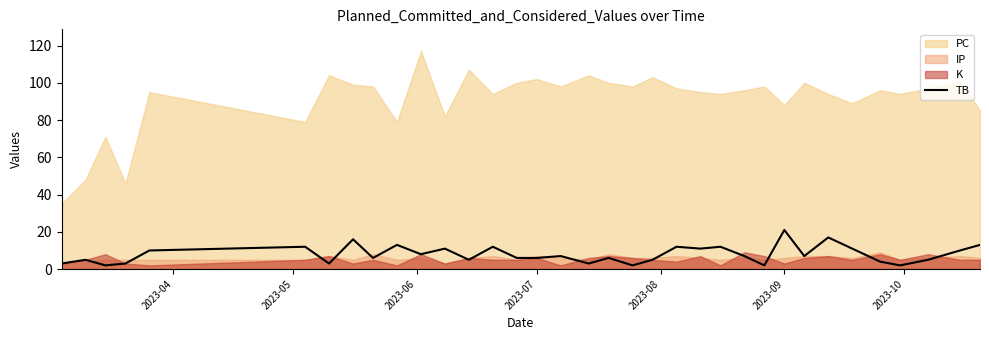

Which category has the highest value in the TB series?

2023-09